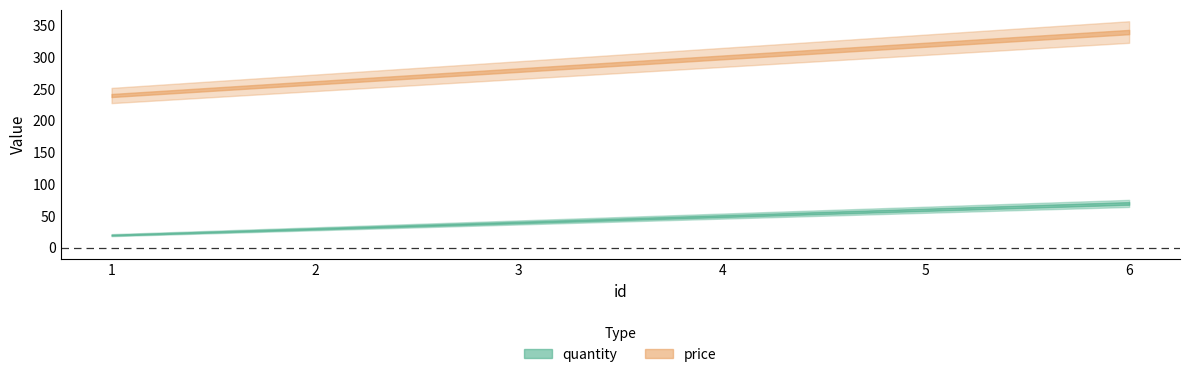

What is the average value of the price series?

290